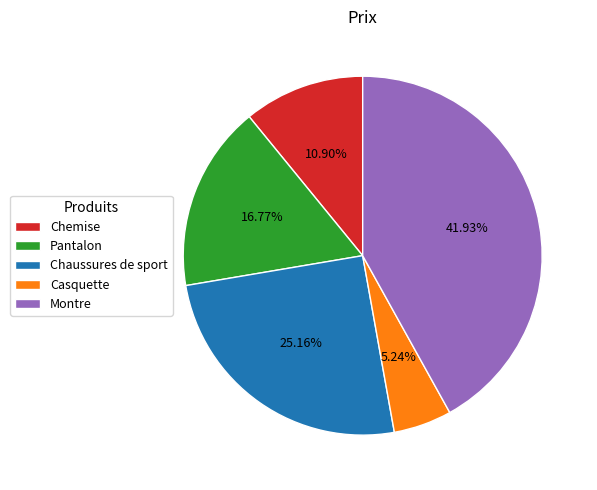

Approximately how many times larger is the value at Chemise compared to Montre?

0.3